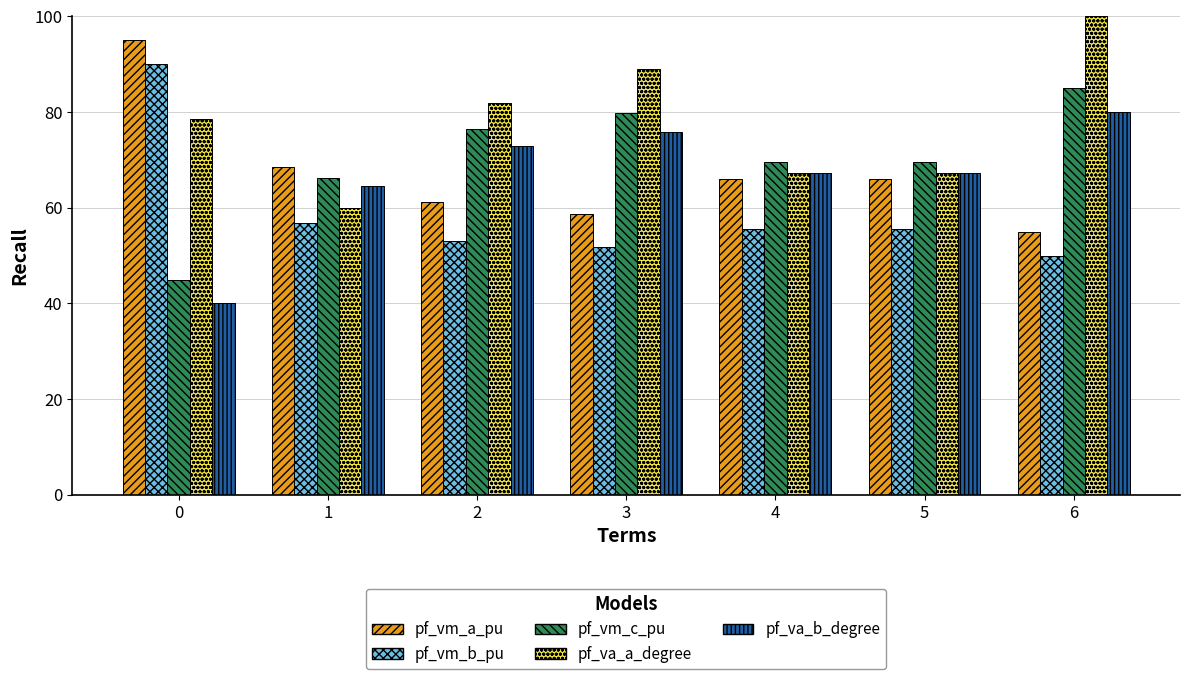

Reading left to right, what are all the values shown in this chart?

pf_vm_a_pu: 0=95.0	1=68.5	2=61.2	3=58.7	4=66.1	5=66.1	6=55.0
pf_vm_b_pu: 0=90.0	1=56.9	2=53.1	3=51.9	4=55.6	5=55.6	6=50.0
pf_vm_c_pu: 0=45.0	1=66.2	2=76.5	3=79.9	4=69.6	5=69.6	6=85.0
pf_va_a_degree: 0=78.5	1=60.0	2=81.8	3=89.1	4=67.3	5=67.3	6=100.0
pf_va_b_degree: 0=40.0	1=64.5	2=73.0	3=75.8	4=67.3	5=67.3	6=80.0